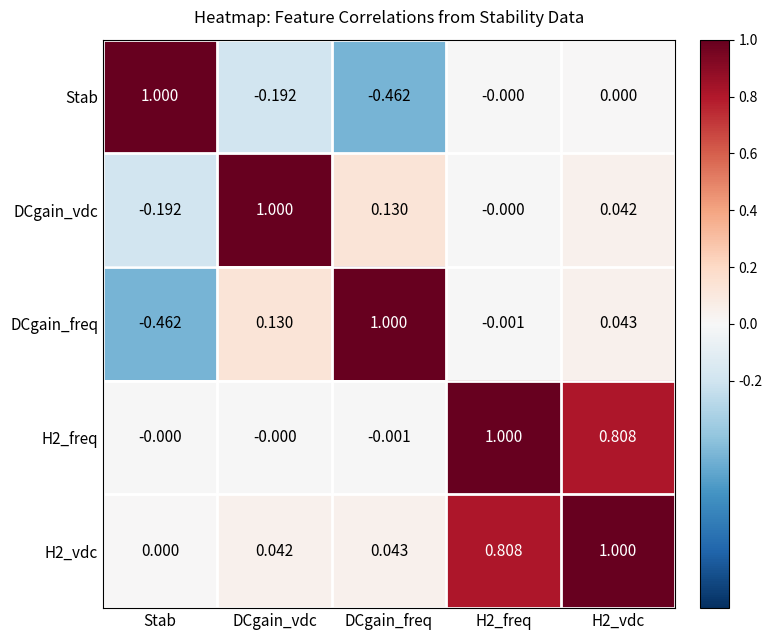

Where does the DCgain_freq series first go above 0?

DCgain_vdc